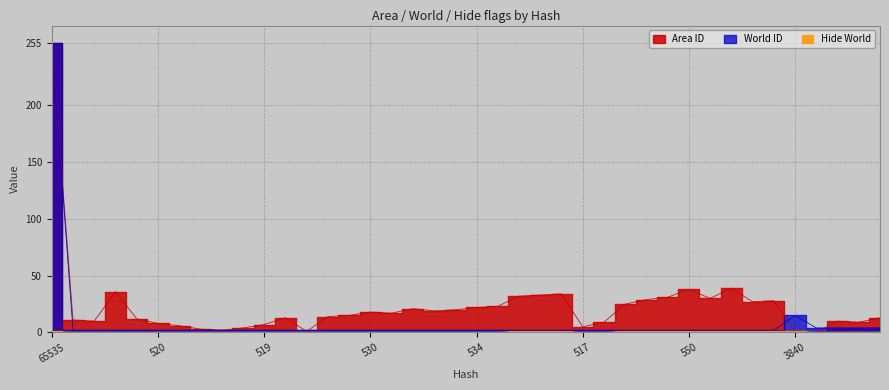

List the series in order of their peak value, highest first.

Area ID, World ID, Hide World